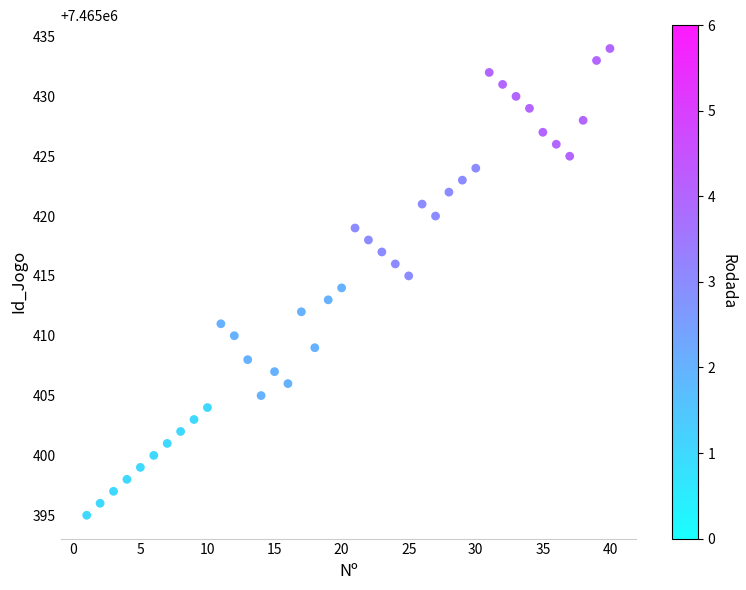

What is the range of Y values (max minus min)?

39